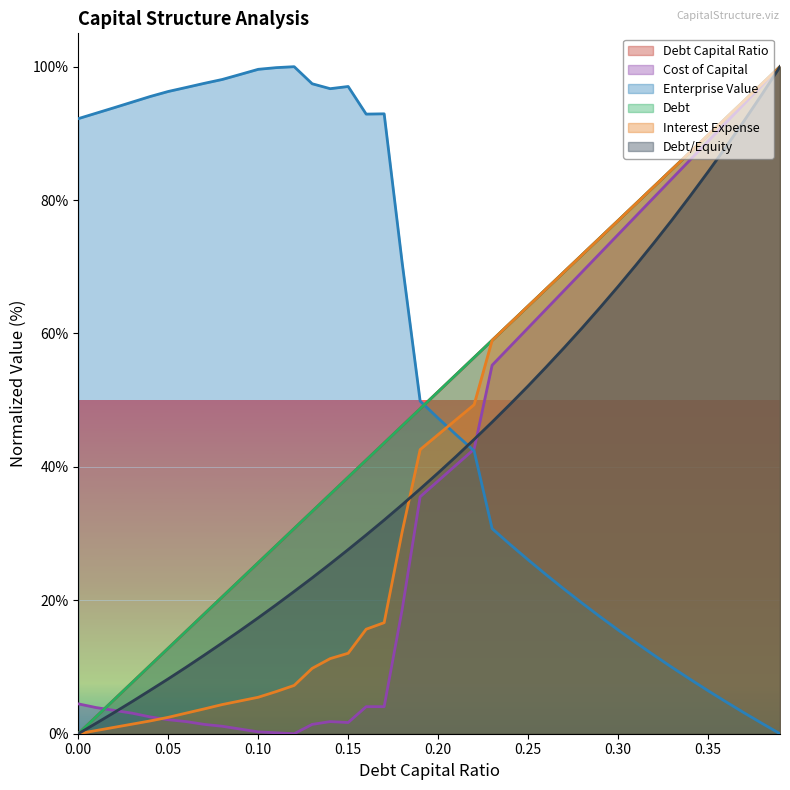

Where is debt_equity nearest to the value 50?

0.24